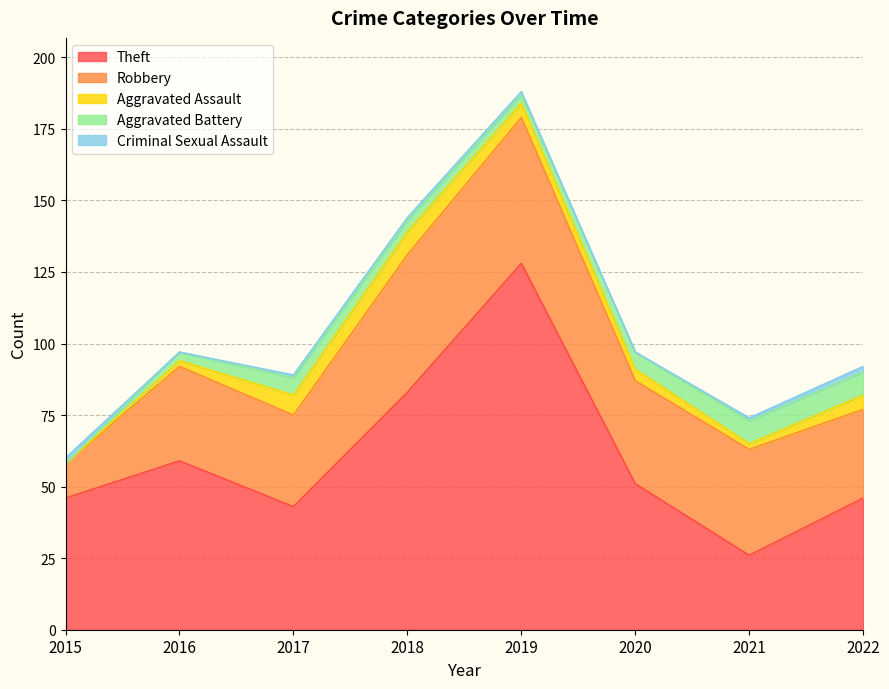

Where does the Theft series first go above 51?

2016